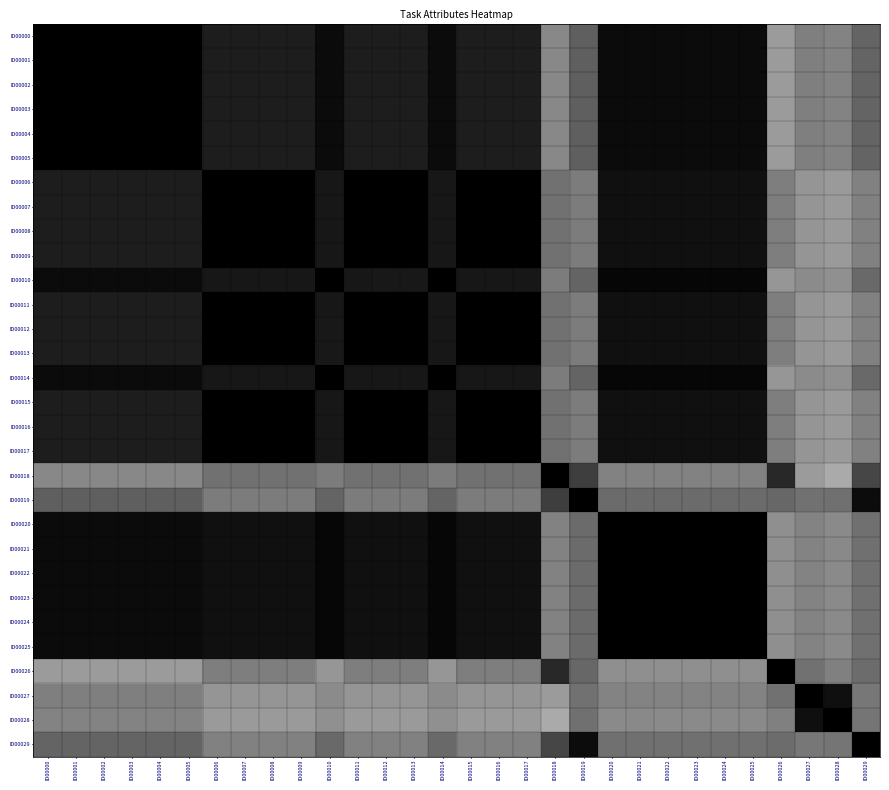

What is the spread (max minus min) of values at ID00012?

0.6